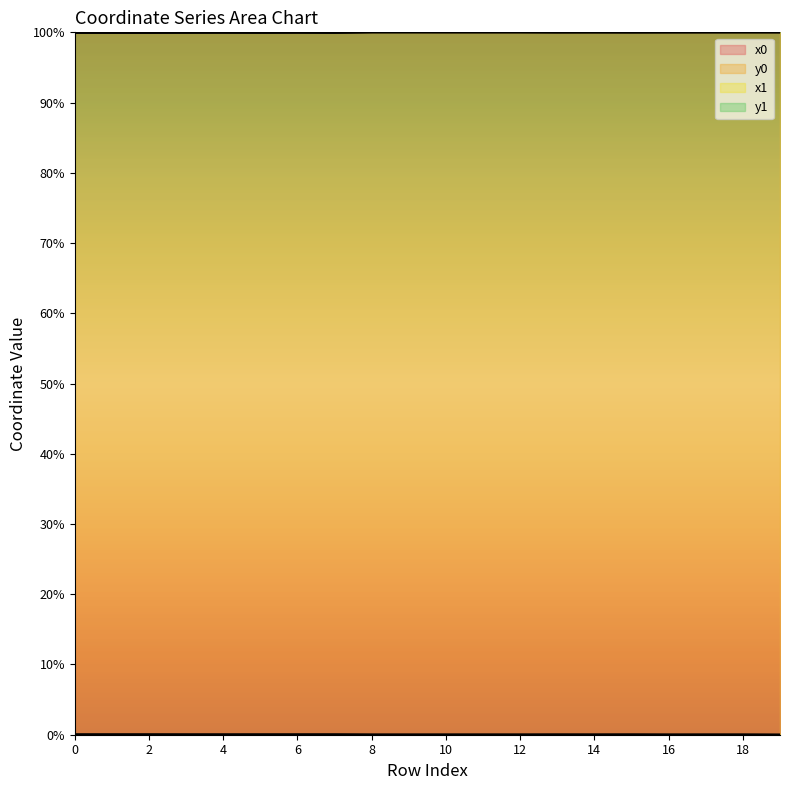

What are all the series names shown in the legend?

x0, y0, x1, y1